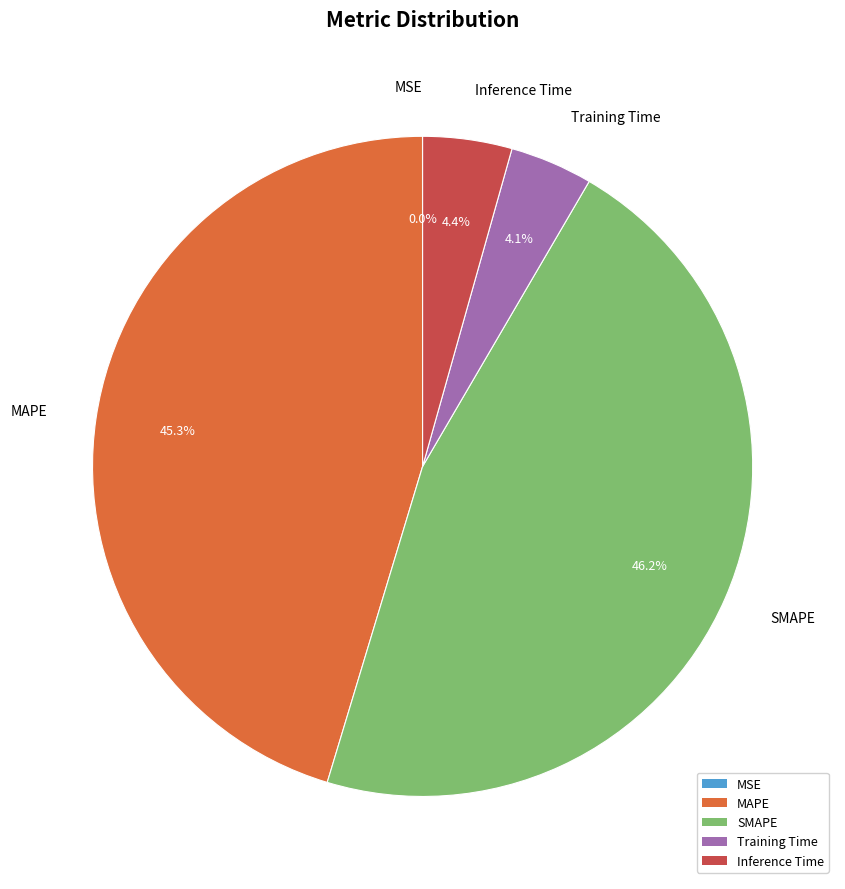

Is there a majority slice in this chart?

No